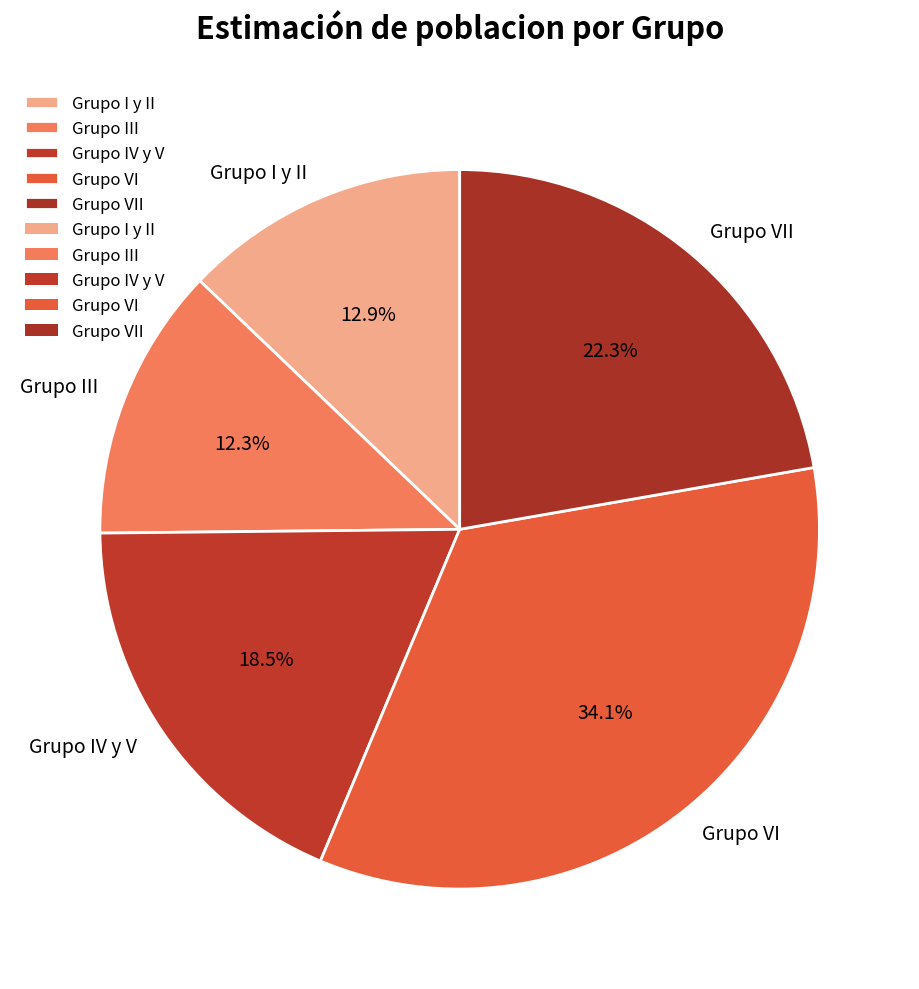

Does Grupo VII account for over 50% of the chart?

No